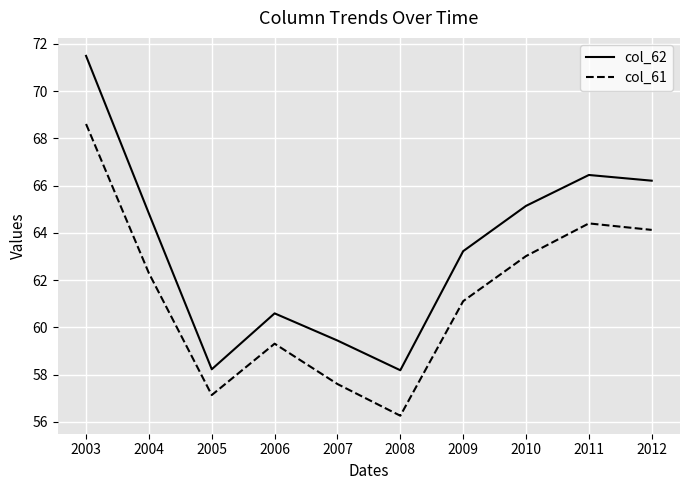

True or false: col_62 has more than 1 interior local peaks.

True